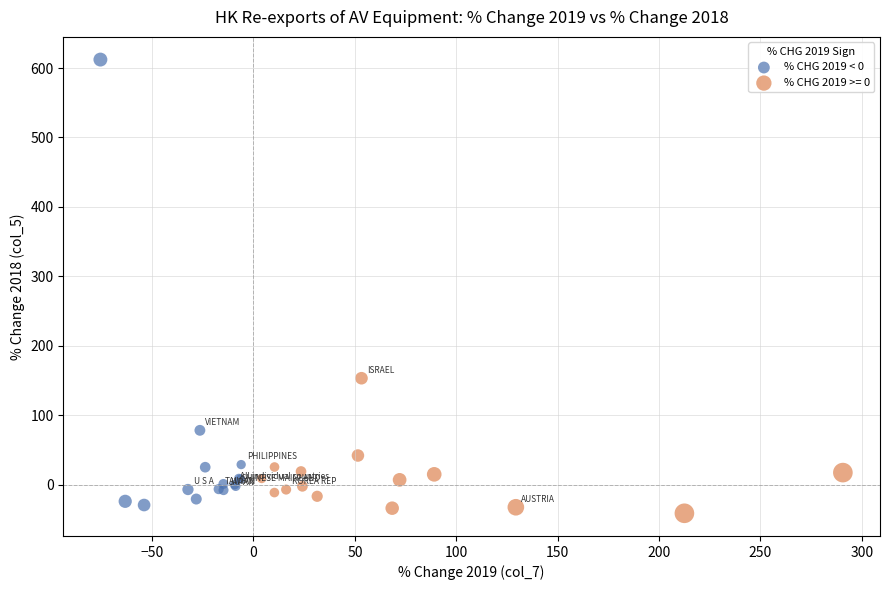

Which series has the largest Y range (max minus min)?

% CHG 2019 < 0